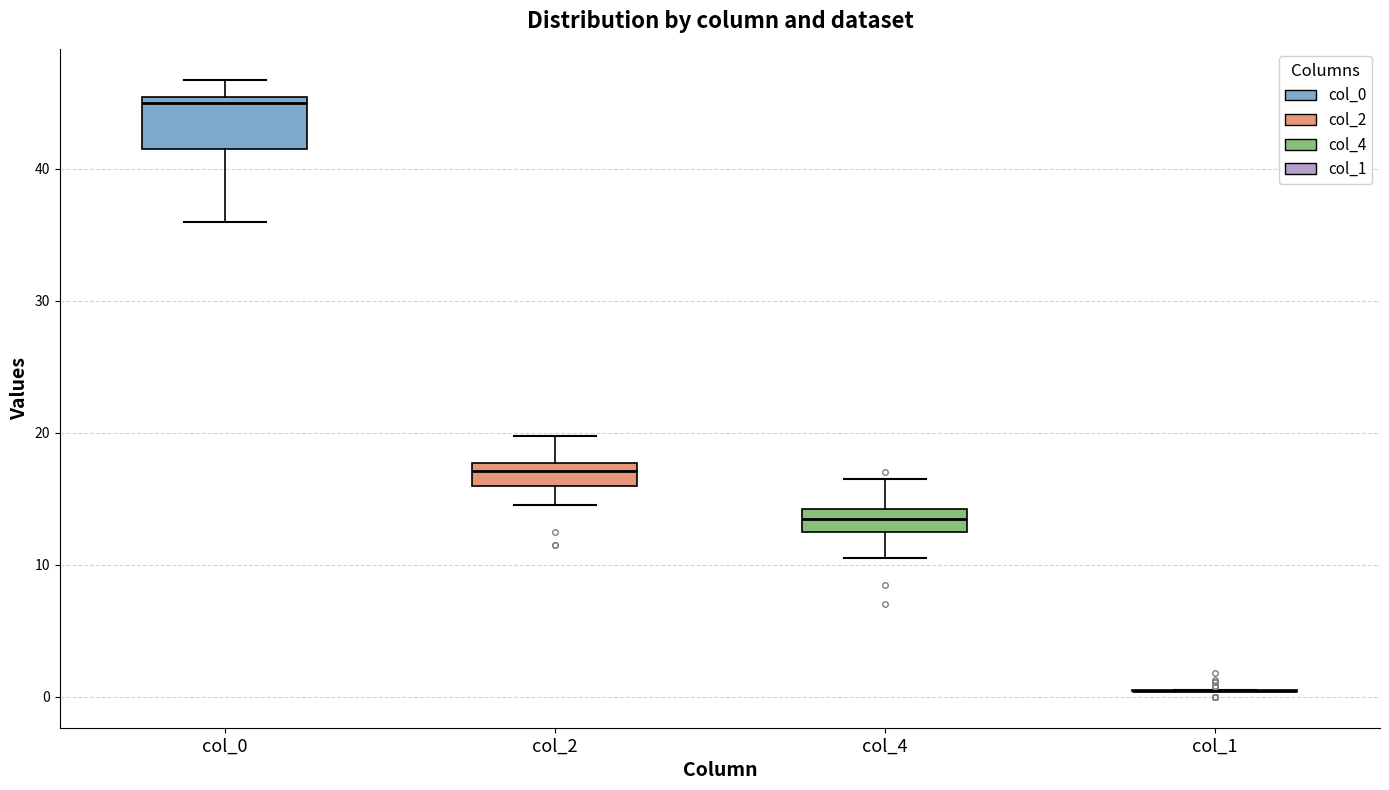

Reading left to right, transcribe this box plot: for each box, give where its median line is, the range the box spans, and where its two whiskers end, as read against the y-axis. The values are not printed on the chart, so give them approximately, as read against the axis.

col_0: median 45 (just below the box's upper edge), box 42 to 45, whiskers 36 to 47
col_2: median 17, box 16 to 18, whiskers 15 to 20
col_4: median 14 (inside the box), box 12 to 14, whiskers 11 to 17
col_1: box collapsed to a line at 0, whiskers 0 to 1